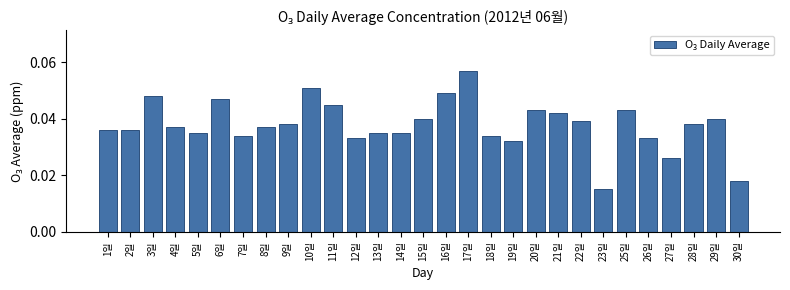

What position from the left is 22일?

22